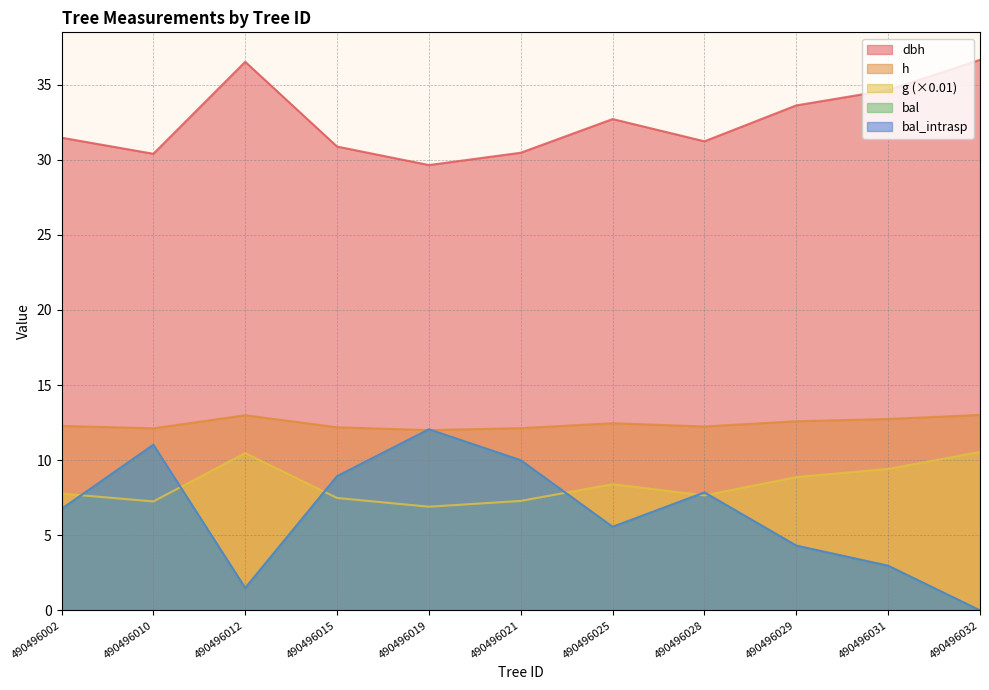

What is the difference between the highest and lowest values at 490496025?

27.1